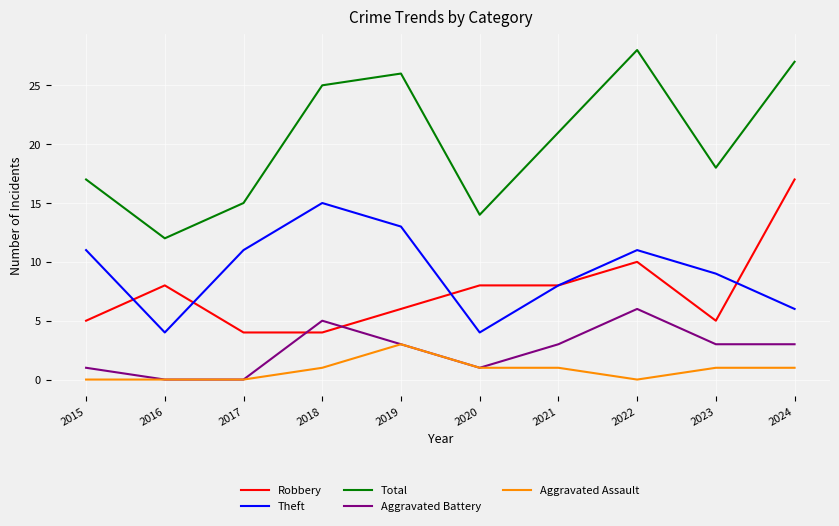

Is the value of Robbery at 2020 greater than the value of Aggravated Battery at 2021?

Yes